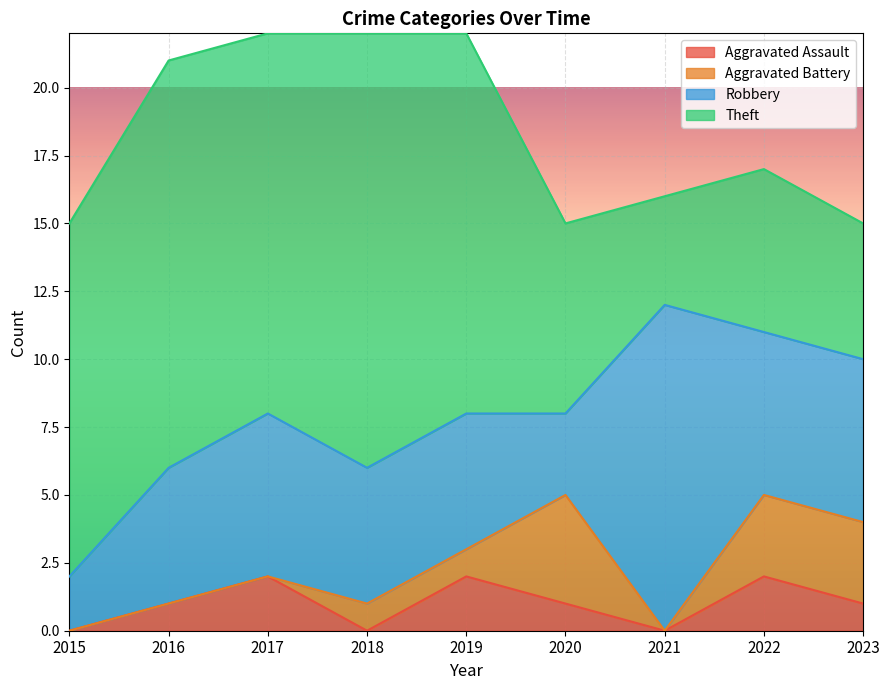

How many data points does each series have?

9